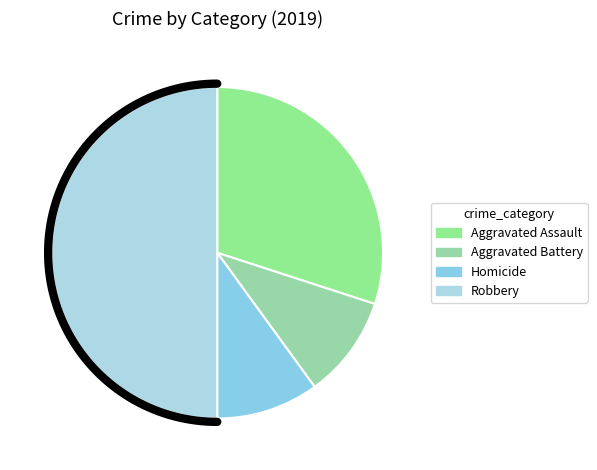

How many segments does this pie chart have?

3